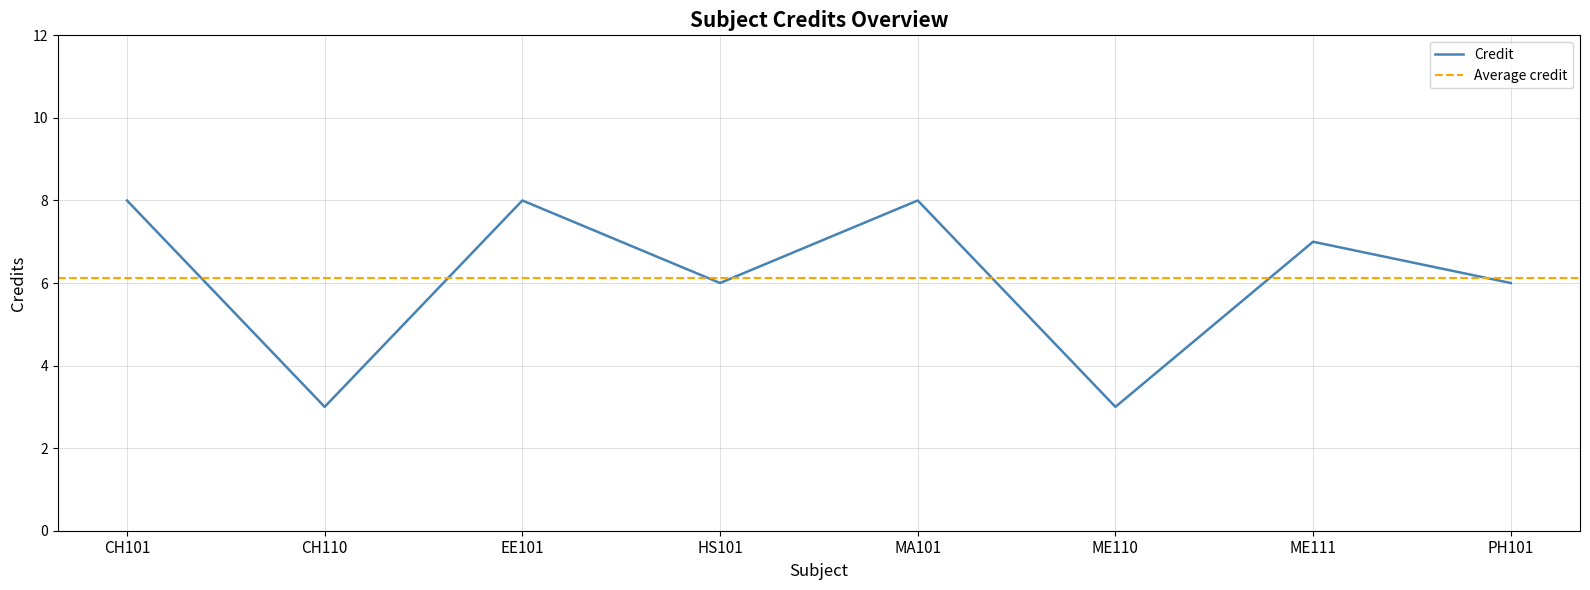

What position from the left is HS101?

4